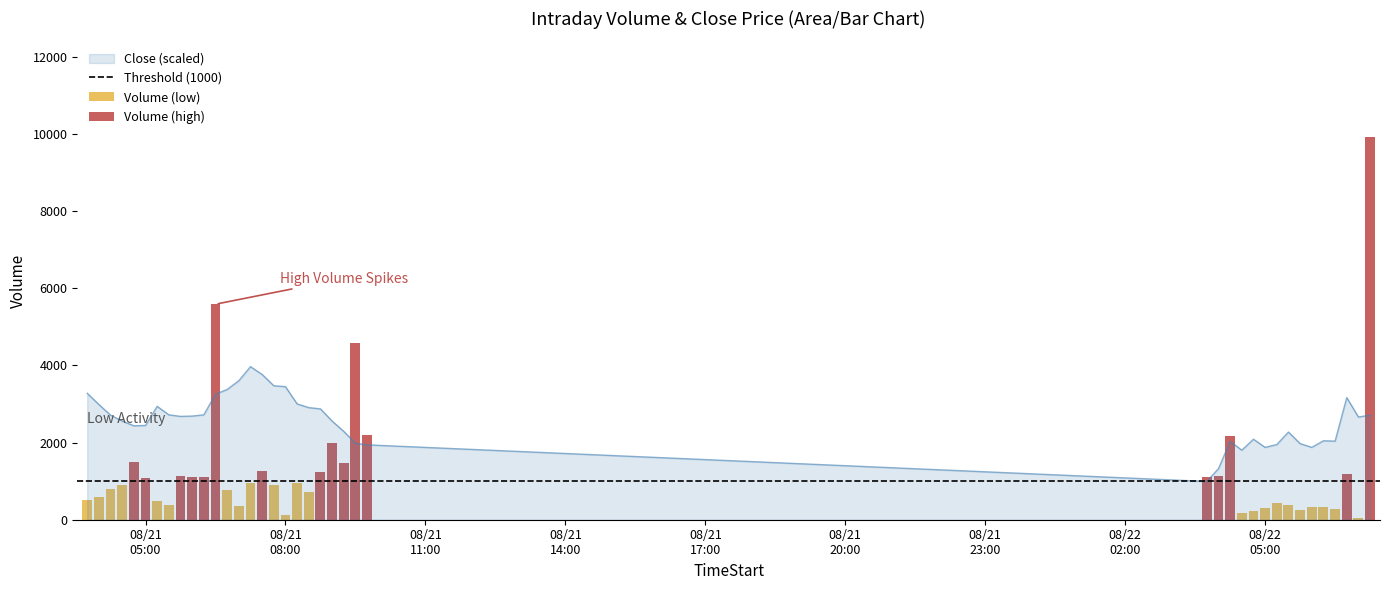

What is the label of the 31st bar from the left?

08/22 05:00